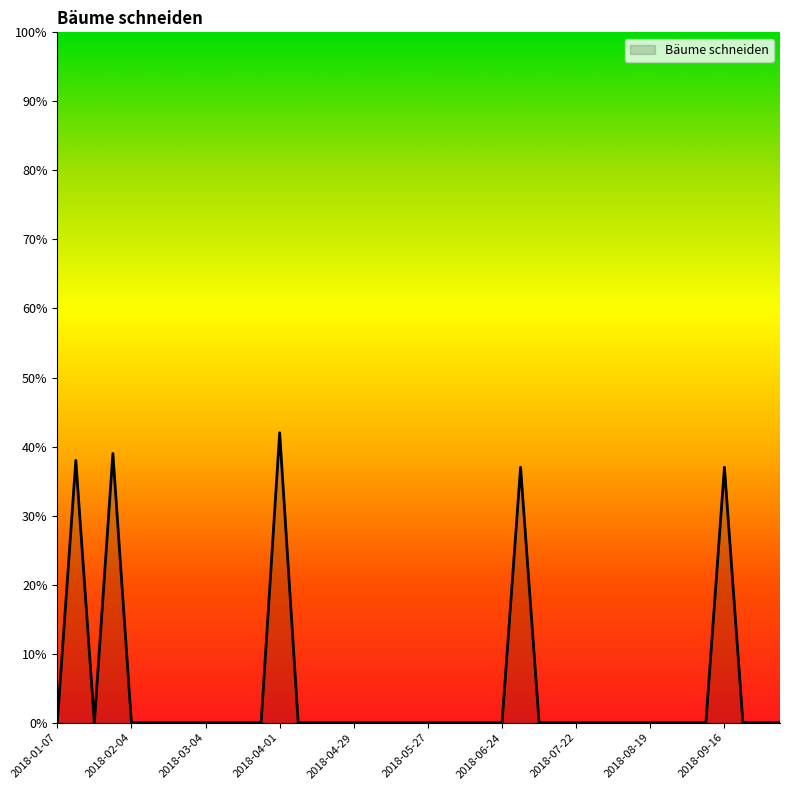

What is the average value?

5